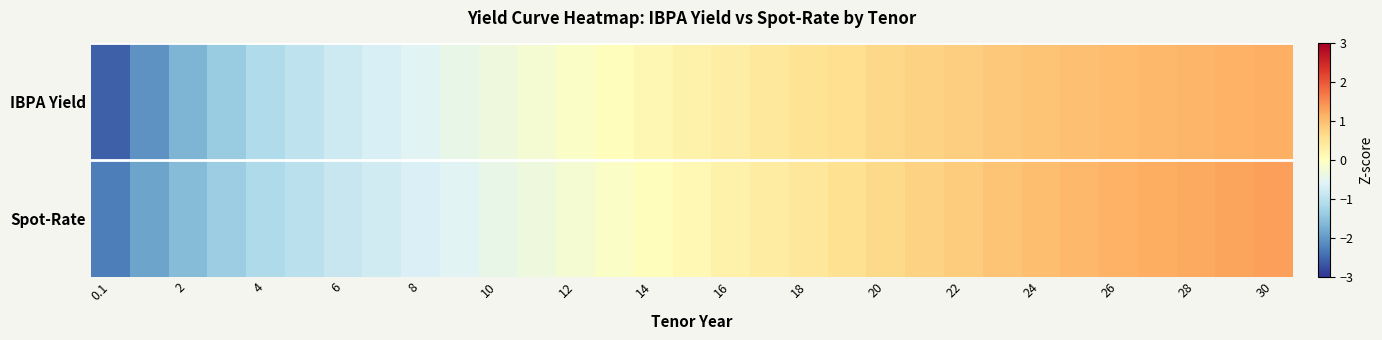

At which category does the chart reach its peak across all series?

30